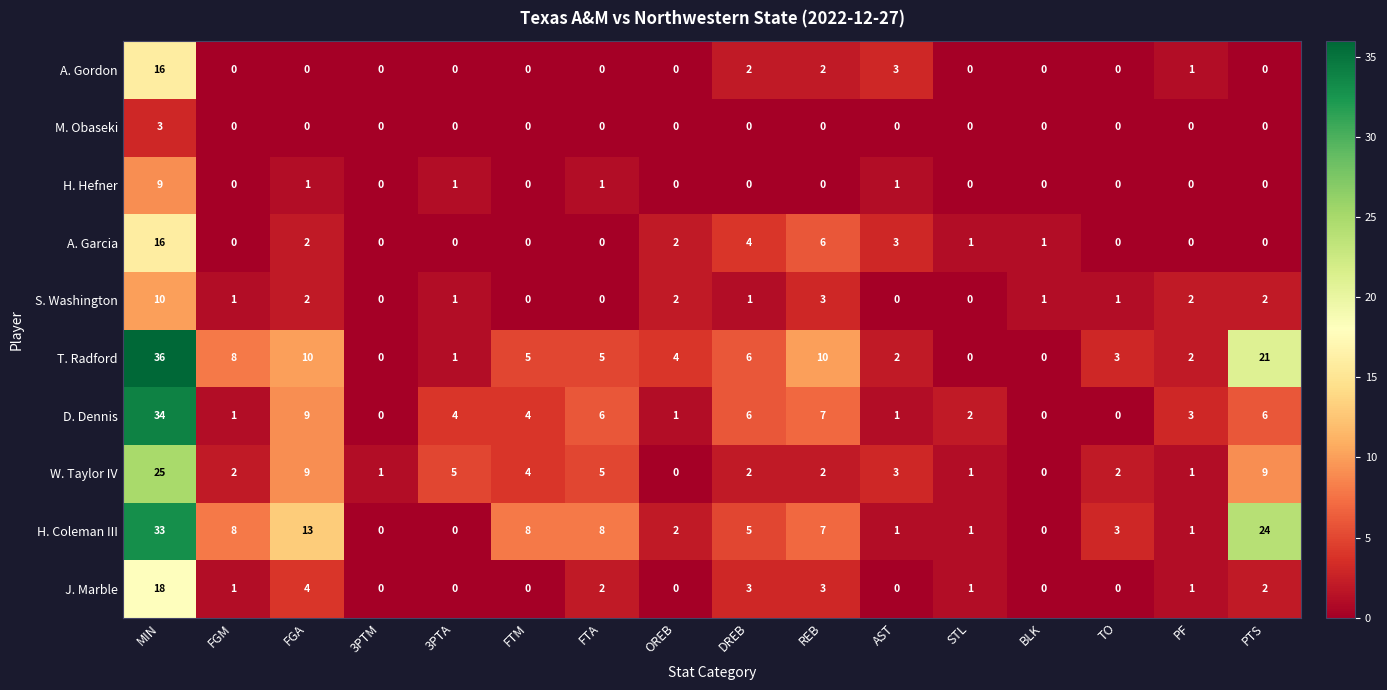

What is the greatest value displayed?

36